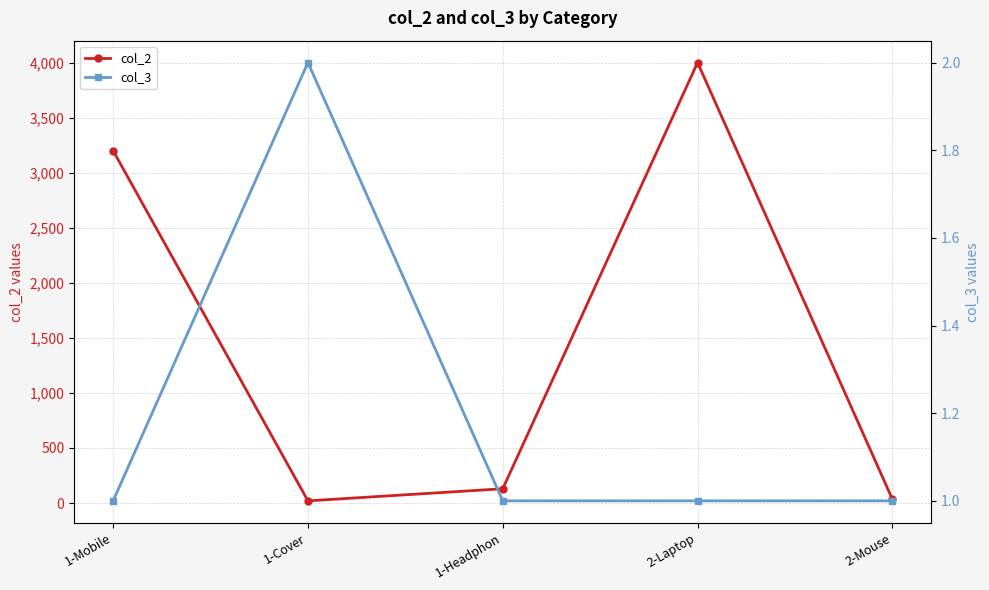

Does the chart display data point markers on the line(s)?

Yes